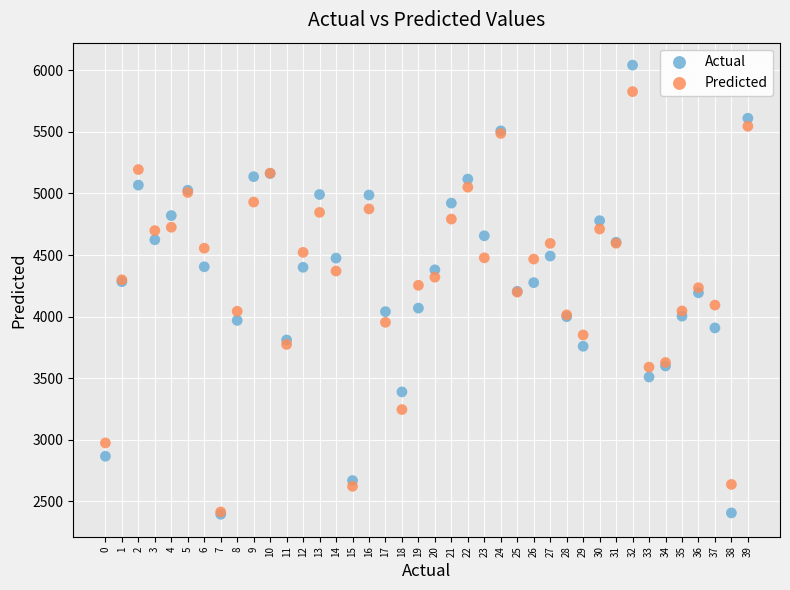

Which series has the widest spread of Y values?

Actual